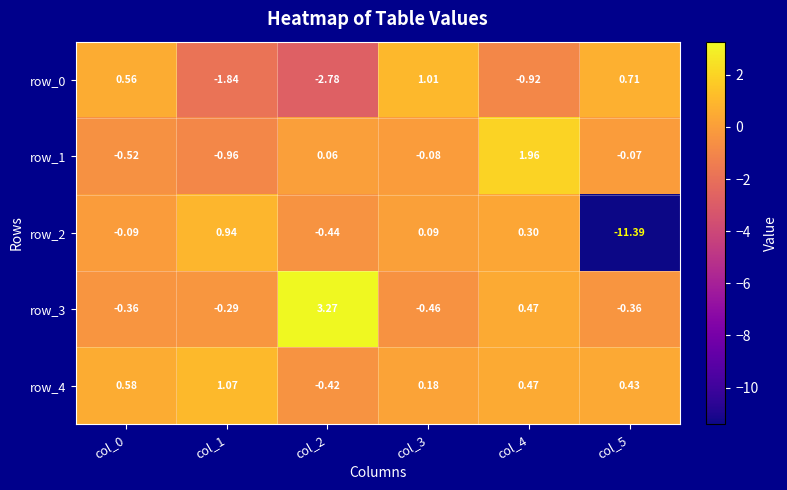

Which series has the largest total across all categories?

row_4